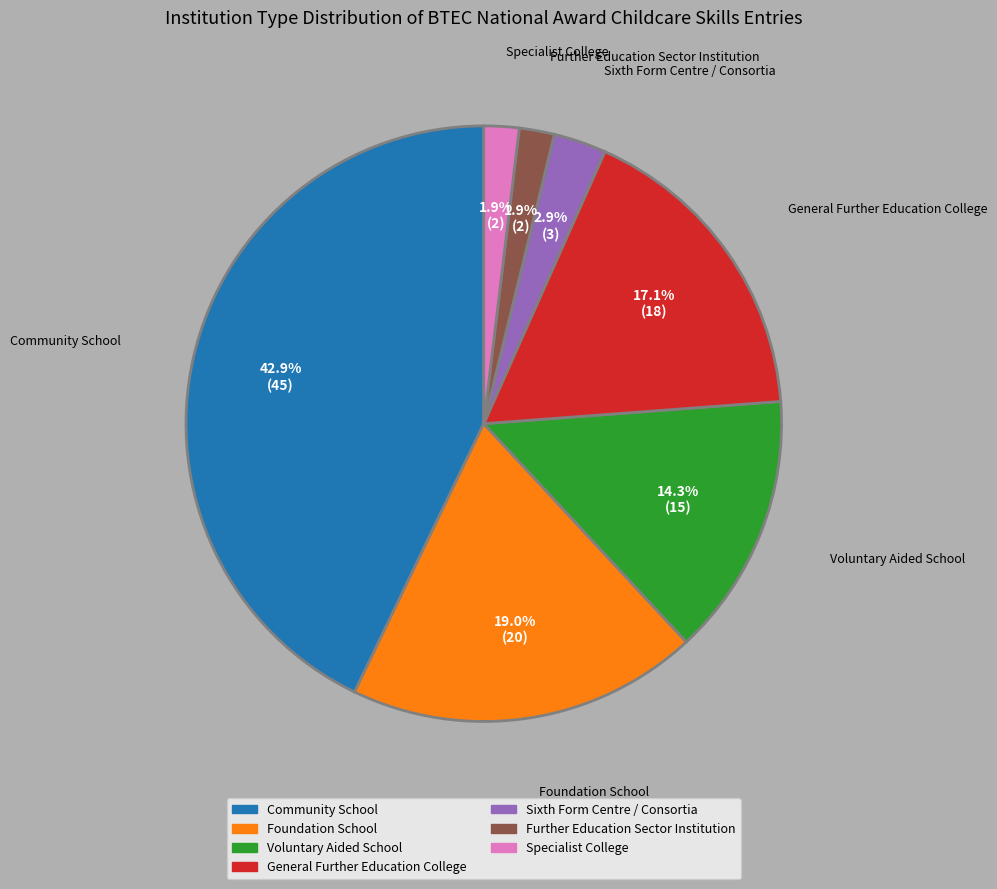

The General Further Education College slice represents 17% of the pie. True or false?

True